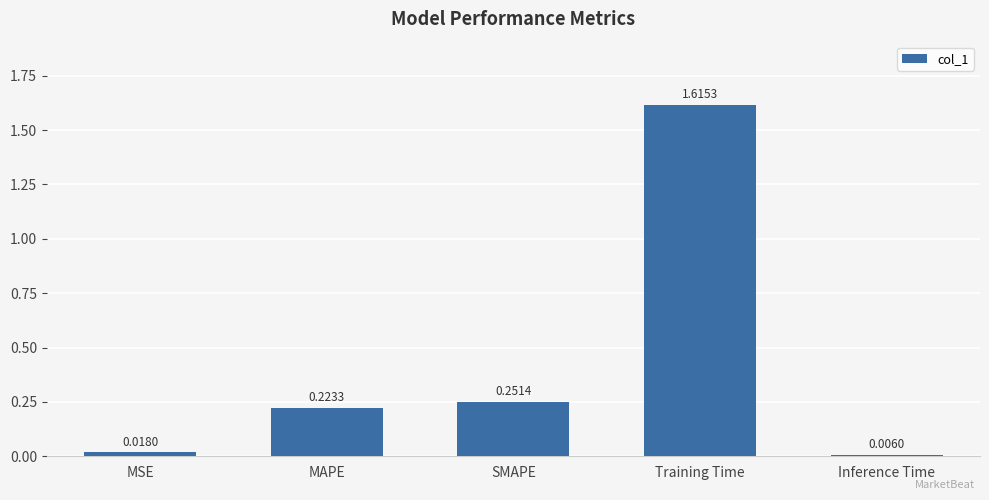

At which label is the value closest to 0?

Inference Time